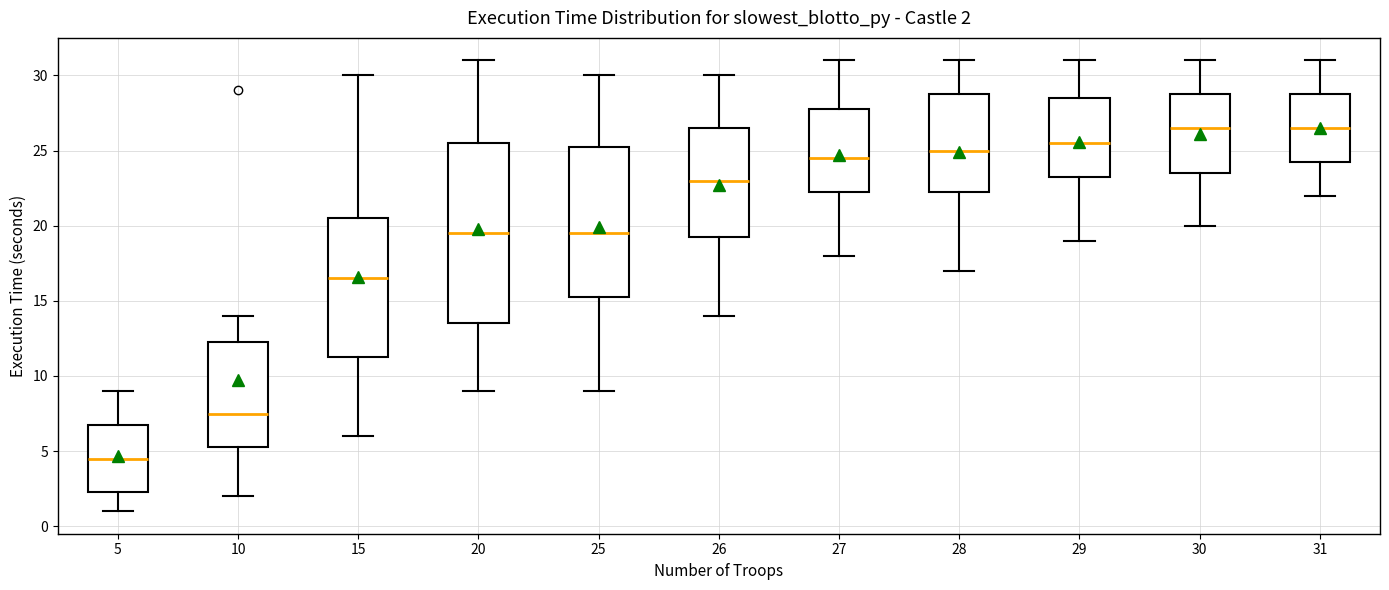

Which box is the tallest, from its lower edge to its upper edge?

20